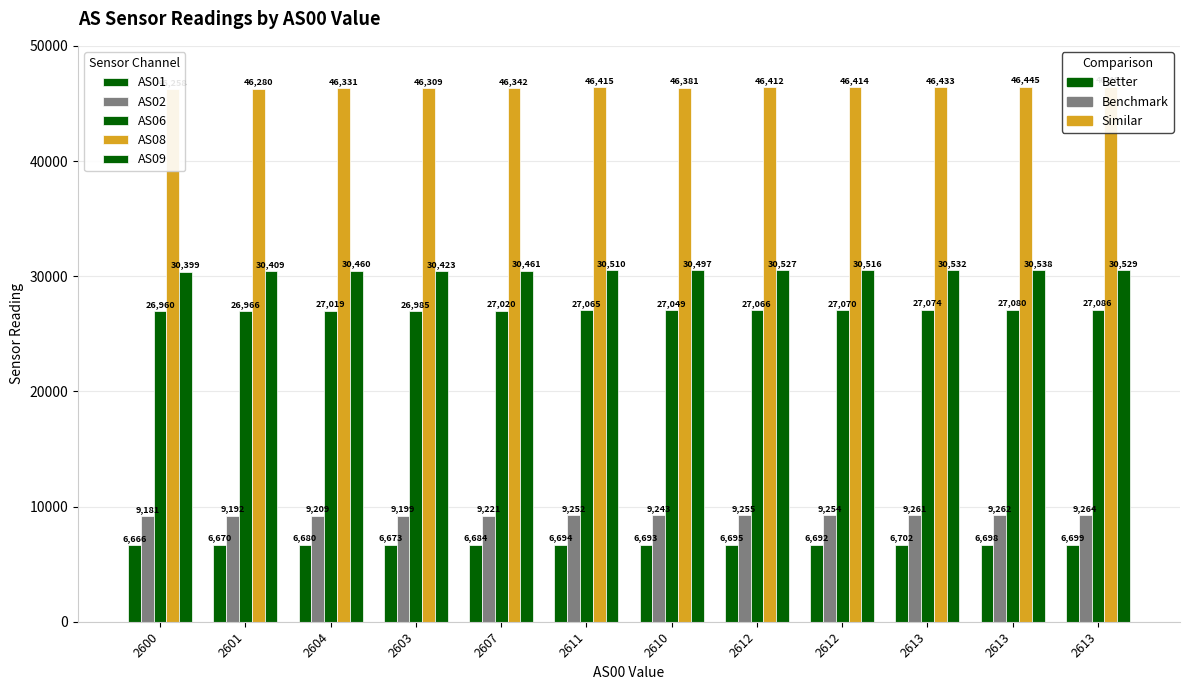

How many distinct data groups are displayed?

5